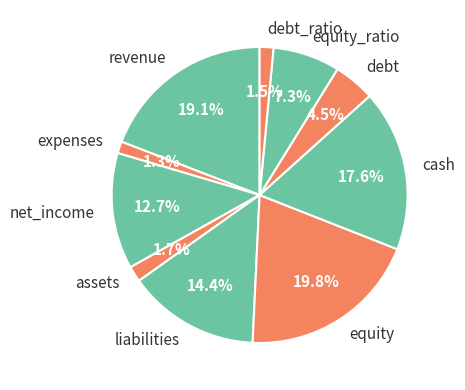

How many segments does this pie chart have?

10